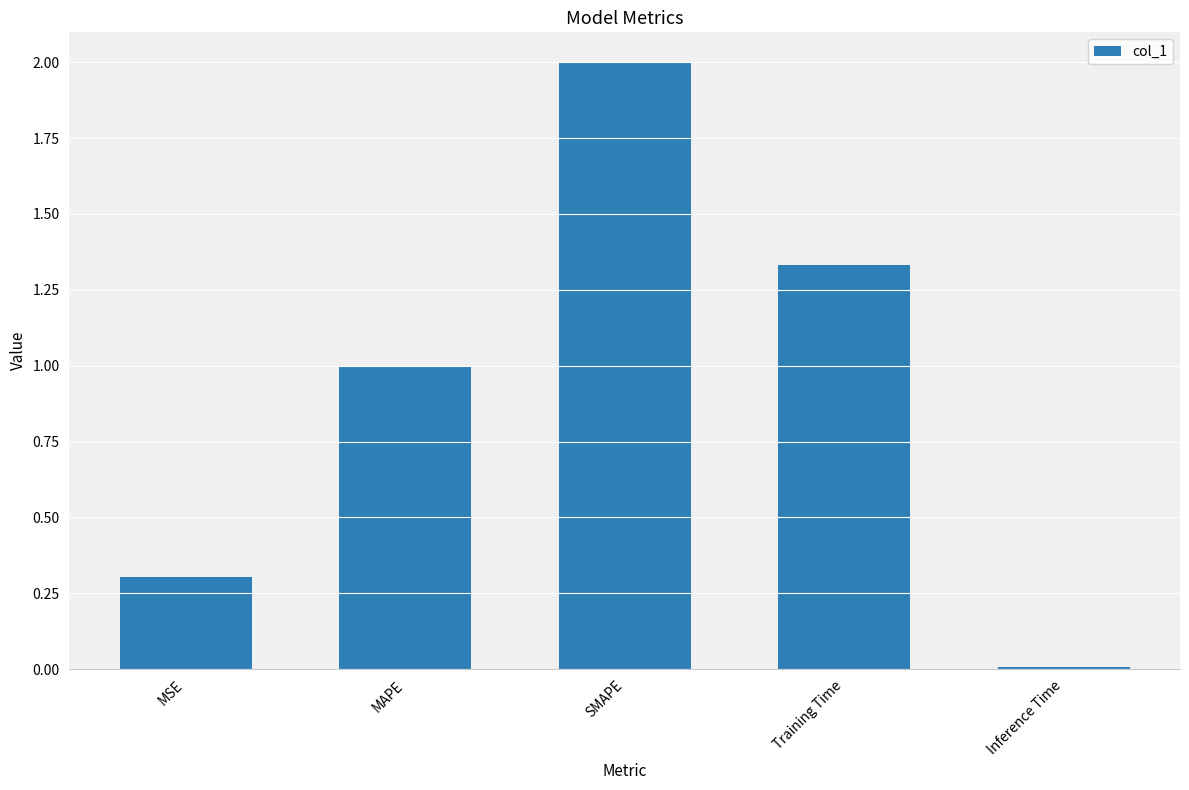

What is the difference between the maximum and minimum values?

2.0